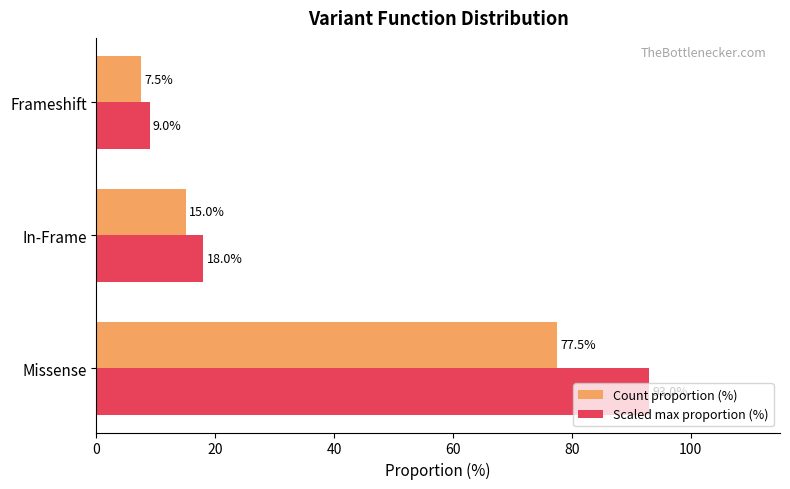

The Count proportion (%) series shows 7.5 at Frameshift. True or false?

True